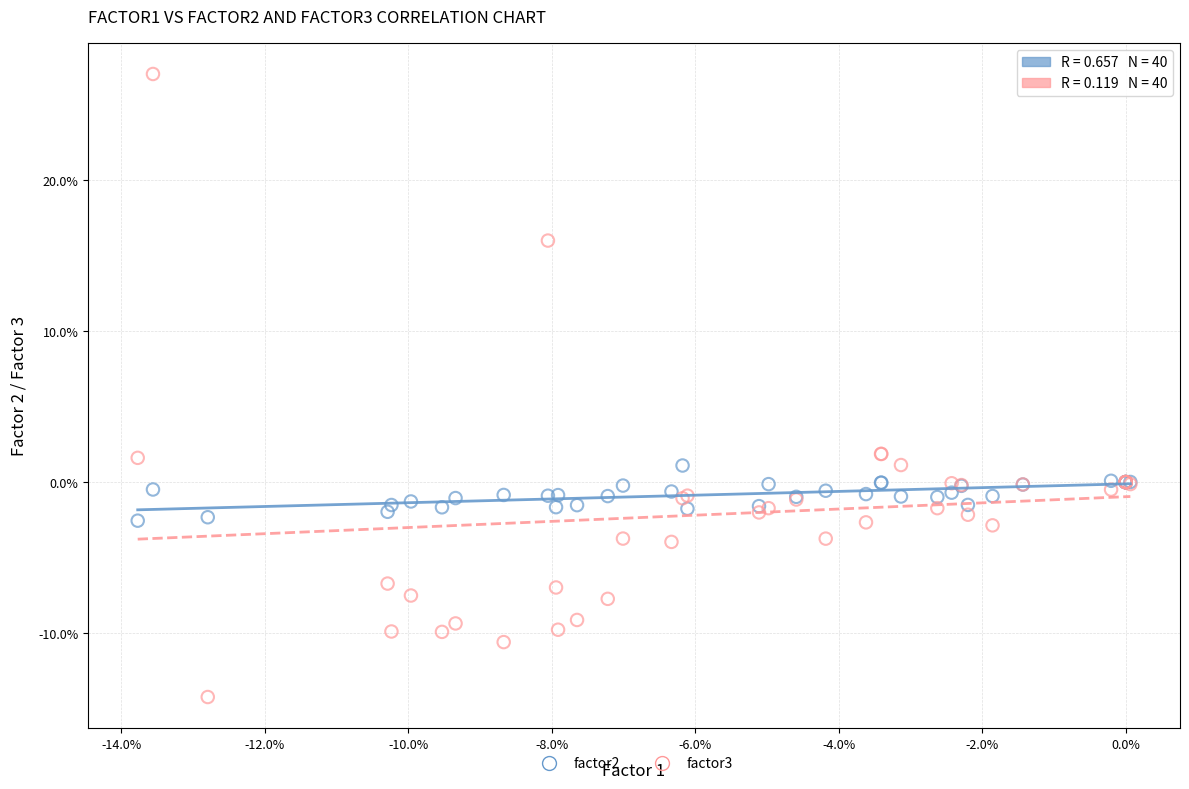

What are all the series names shown in the legend?

factor2, factor3